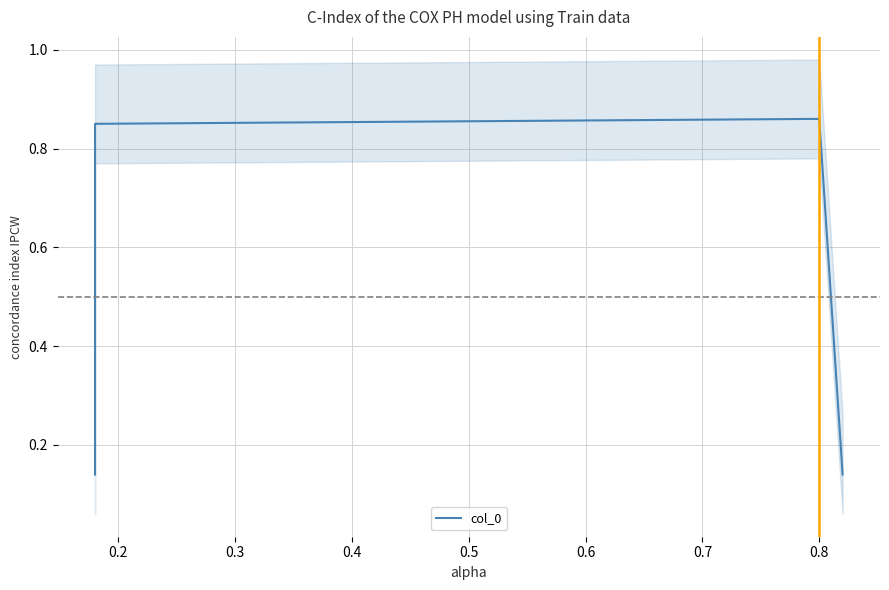

What is the maximum value shown in the chart?

0.9